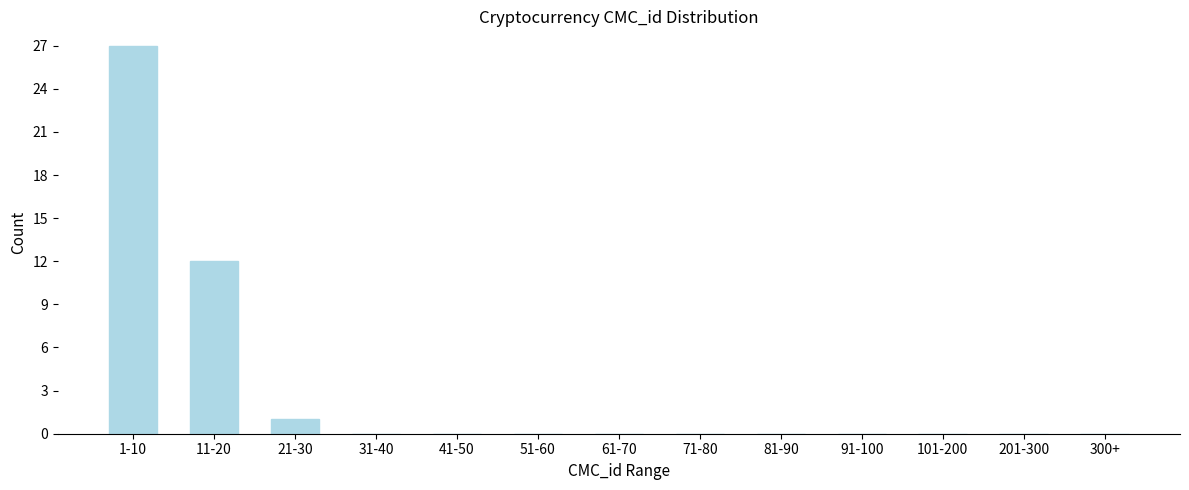

Reading left to right, list all the values displayed in this chart.

1-10=27	11-20=12	21-30=1	31-40=0	41-50=0	51-60=0	61-70=0	71-80=0	81-90=0	91-100=0	101-200=0	201-300=0	300+=0